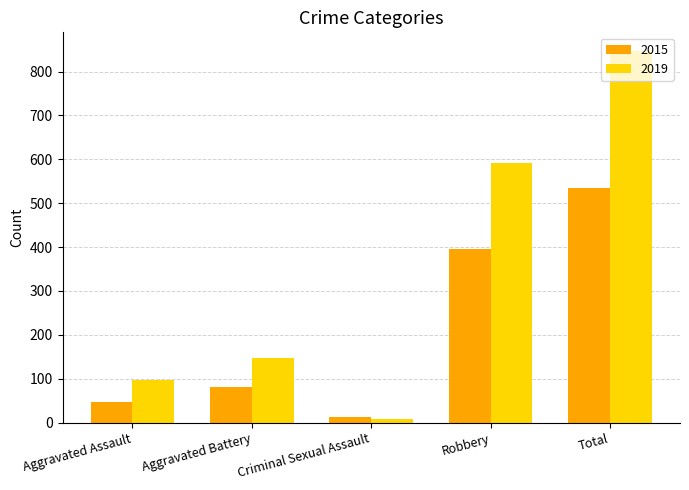

Are the bars horizontal?

No